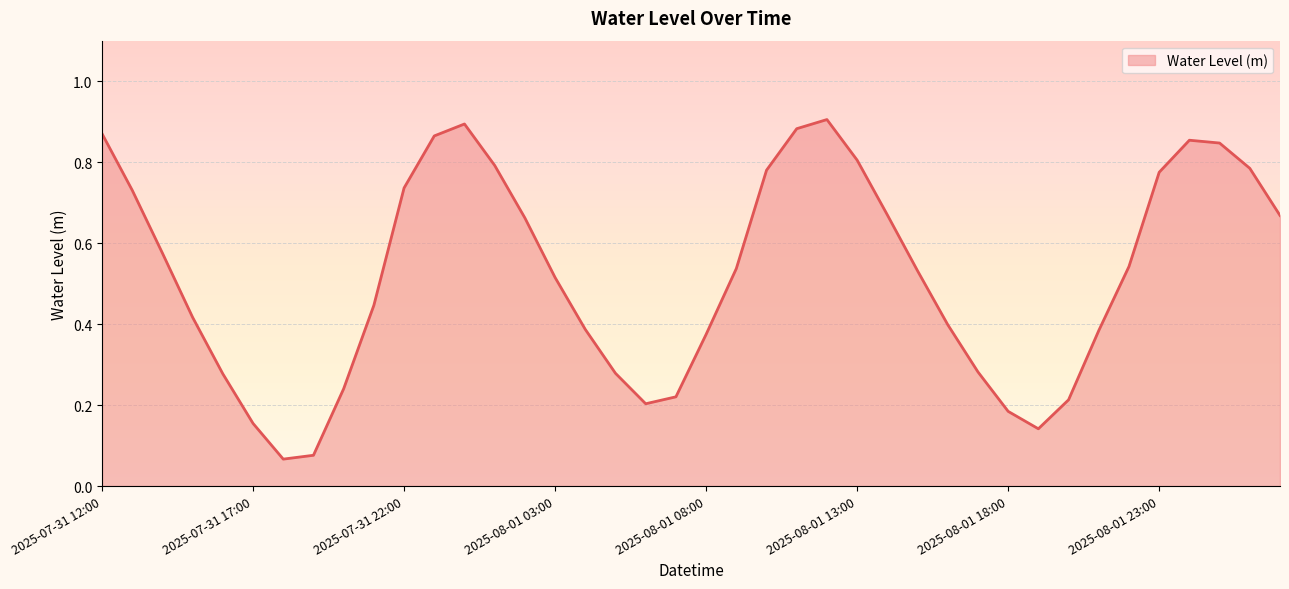

Reading right to left, extract all data points from this chart.

2025-08-02 03:00=0.7	2025-08-02 02:00=0.8	2025-08-02 01:00=0.8	2025-08-02 00:00=0.9	2025-08-01 23:00=0.8	2025-08-01 22:00=0.5	2025-08-01 21:00=0.4	2025-08-01 20:00=0.2	2025-08-01 19:00=0.1	2025-08-01 18:00=0.2	2025-08-01 17:00=0.3	2025-08-01 16:00=0.4	2025-08-01 15:00=0.5	2025-08-01 14:00=0.7	2025-08-01 13:00=0.8	2025-08-01 12:00=0.9	2025-08-01 11:00=0.9	2025-08-01 10:00=0.8	2025-08-01 09:00=0.5	2025-08-01 08:00=0.4	2025-08-01 07:00=0.2	2025-08-01 06:00=0.2	2025-08-01 05:00=0.3	2025-08-01 04:00=0.4	2025-08-01 03:00=0.5	2025-08-01 02:00=0.7	2025-08-01 01:00=0.8	2025-08-01 00:00=0.9	2025-07-31 23:00=0.9	2025-07-31 22:00=0.7	2025-07-31 21:00=0.4	2025-07-31 20:00=0.2	2025-07-31 19:00=0.1	2025-07-31 18:00=0.1	2025-07-31 17:00=0.2	2025-07-31 16:00=0.3	2025-07-31 15:00=0.4	2025-07-31 14:00=0.6	2025-07-31 13:00=0.7	2025-07-31 12:00=0.9